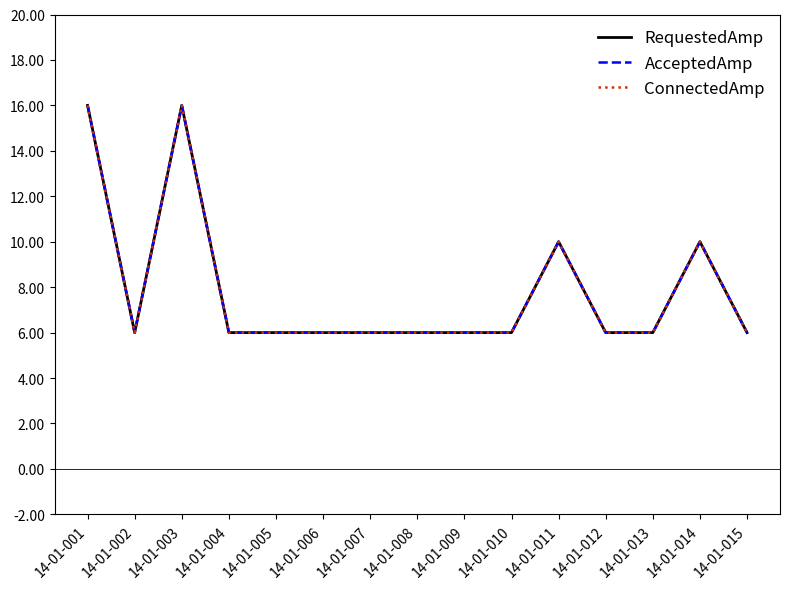

What is the highest value of the RequestedAmp series?

16